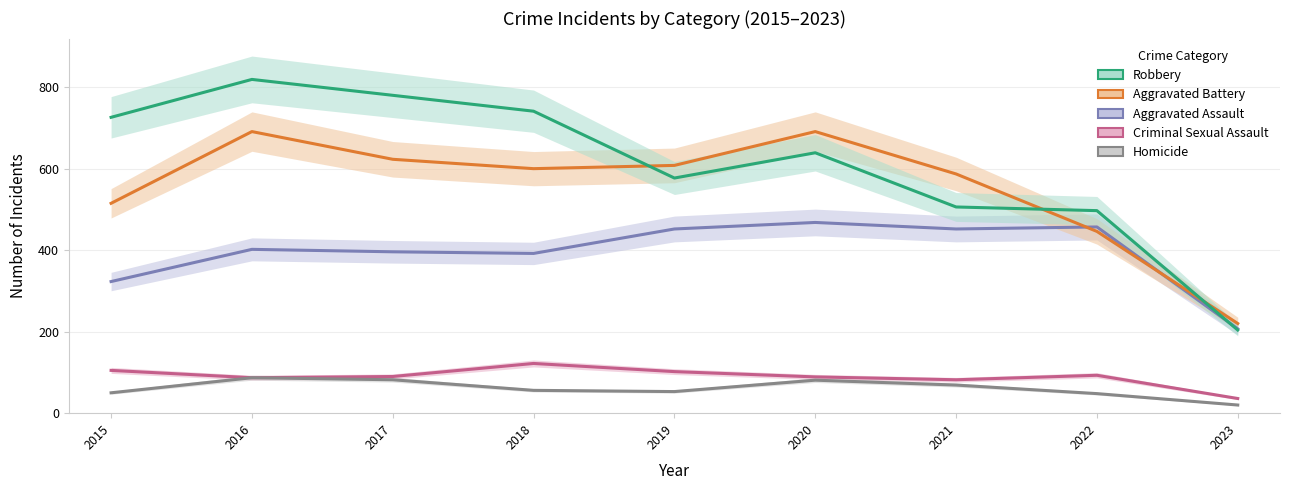

Read the Robbery value at 2017.

780